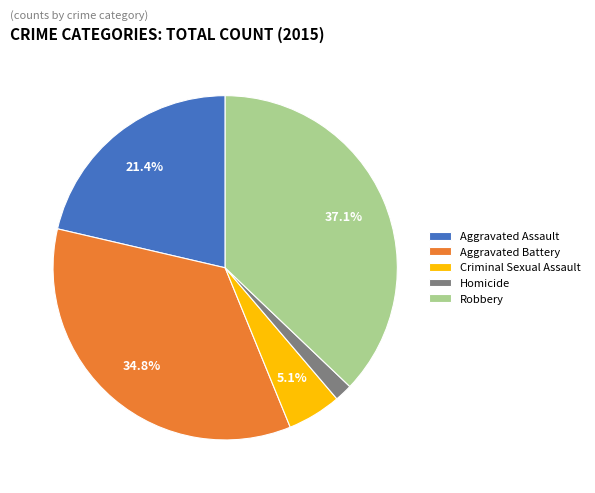

Between Homicide and Criminal Sexual Assault, which is larger?

Criminal Sexual Assault